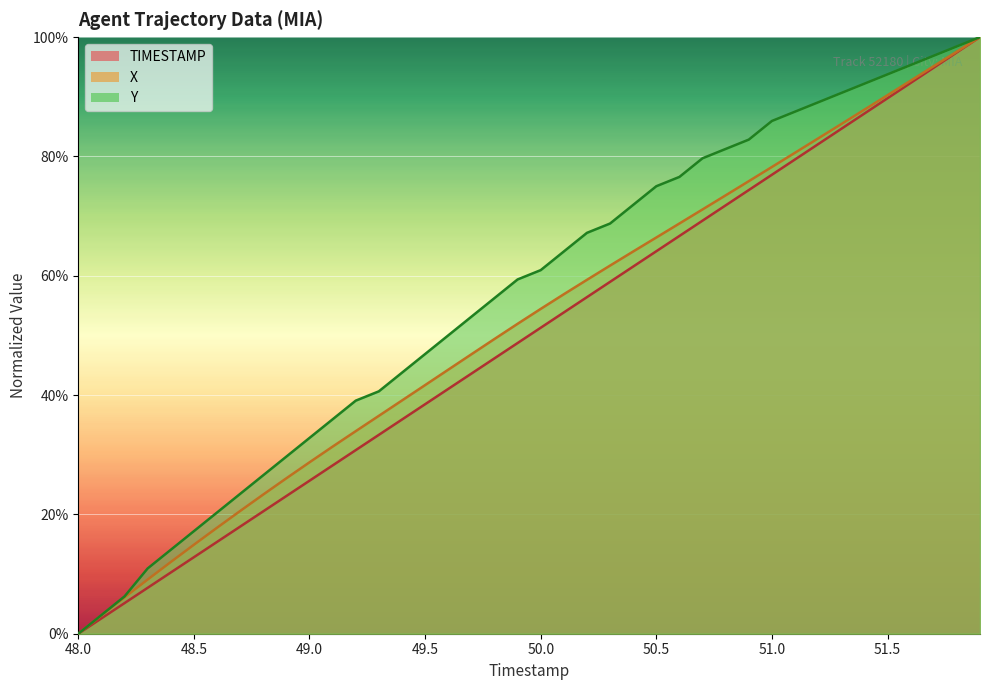

Which series has the widest spread of values?

TIMESTAMP